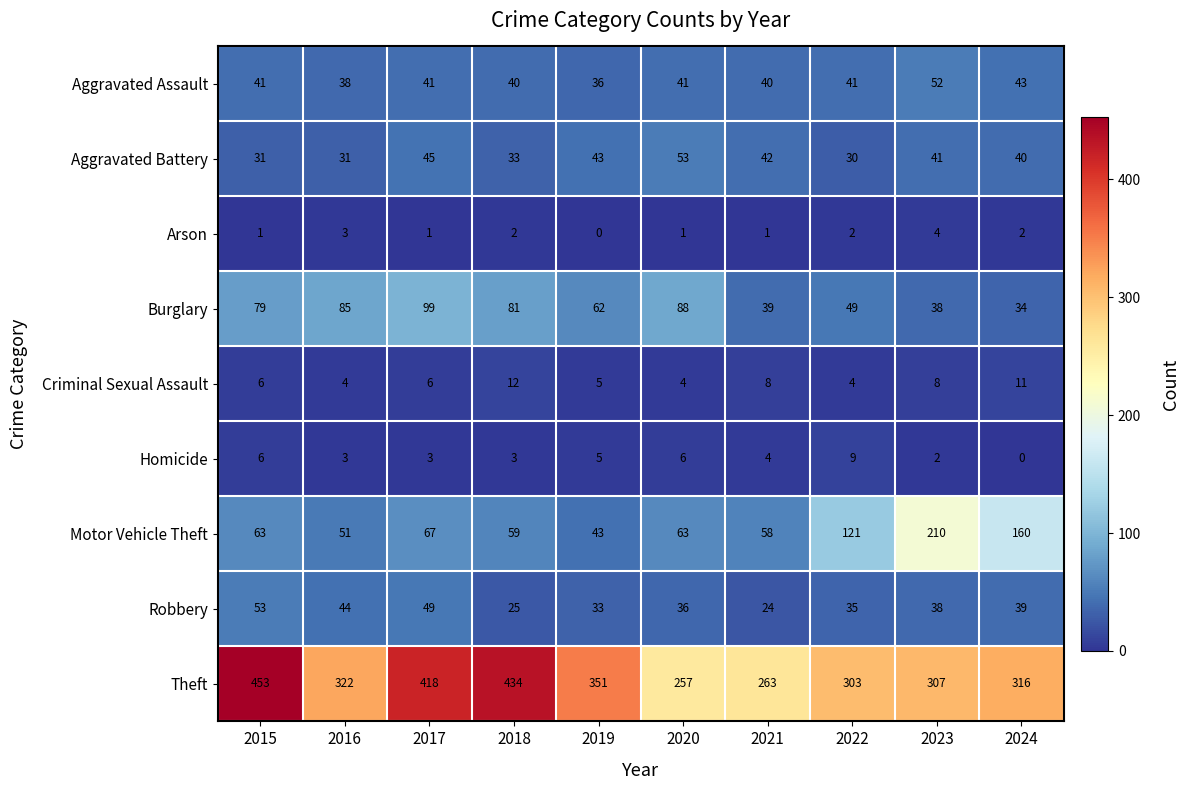

What is the total value across all series at 2020?

549